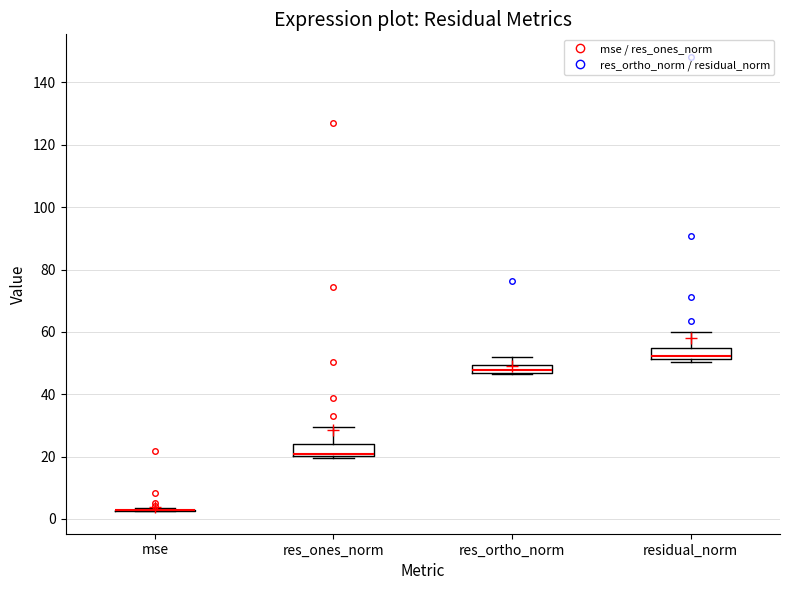

Where does the upper whisker of the box for res_ones_norm end on the y-axis? The values are not printed on the chart, so give them approximately, as read against the axis.

30